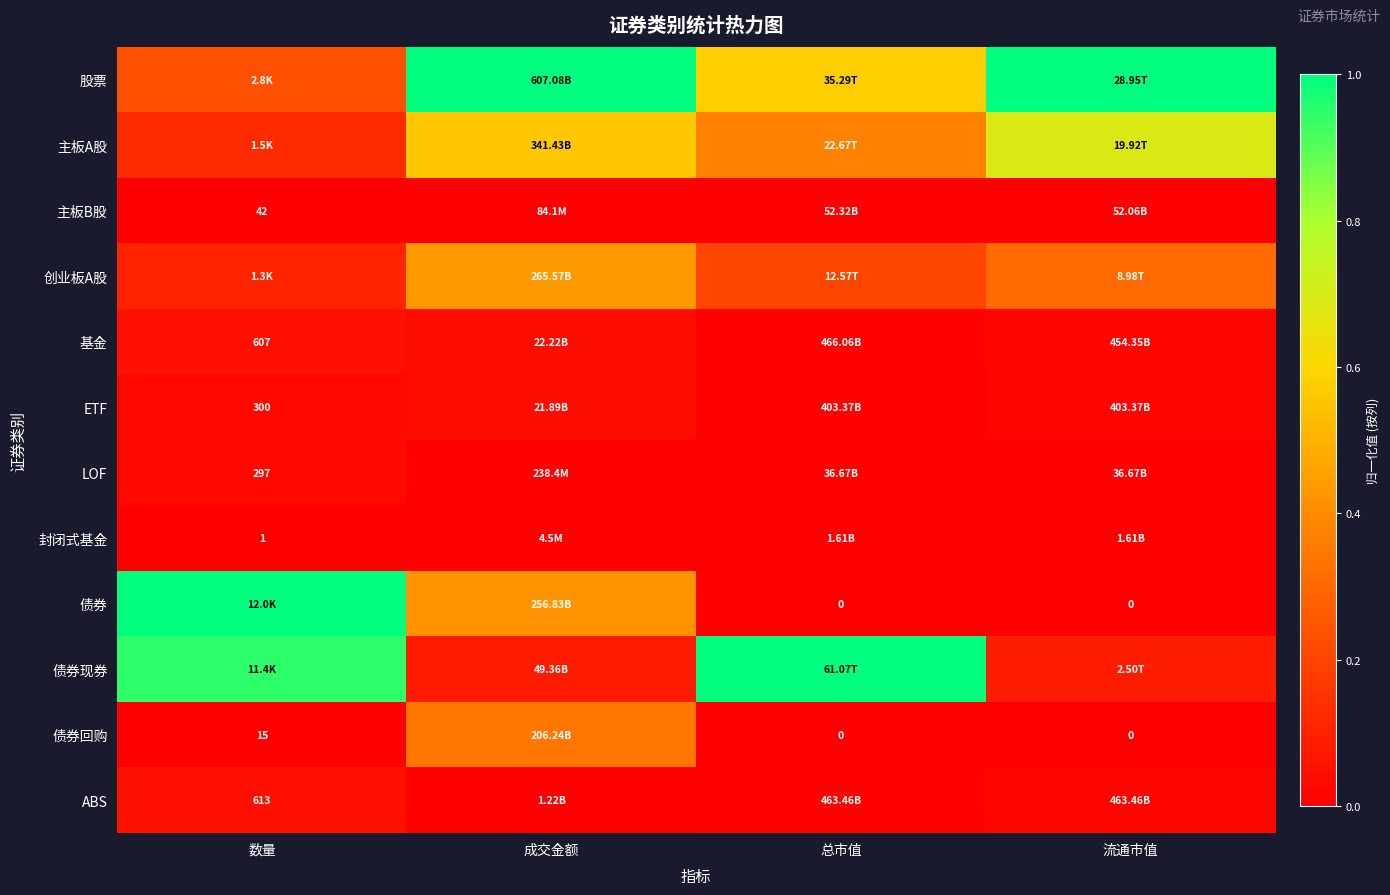

The 债券现券 series shows 0.1 at 成交金额. True or false?

False